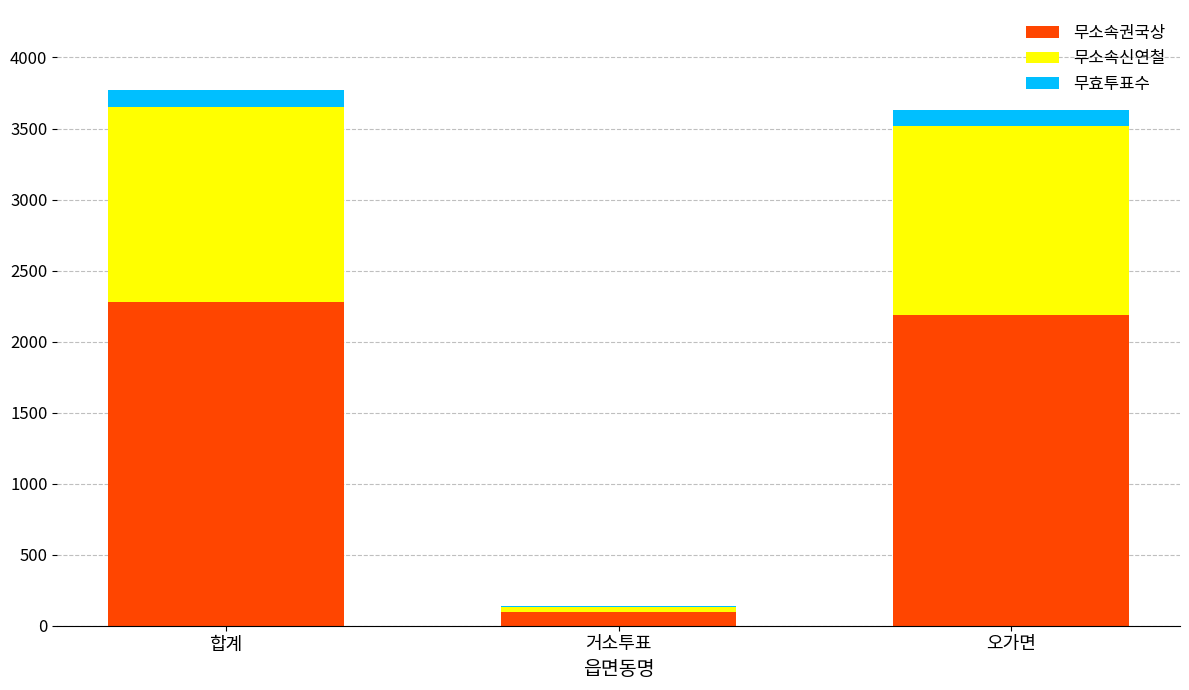

What are all the series names shown in the legend?

무소속권국상, 무소속신연철, 무효투표수